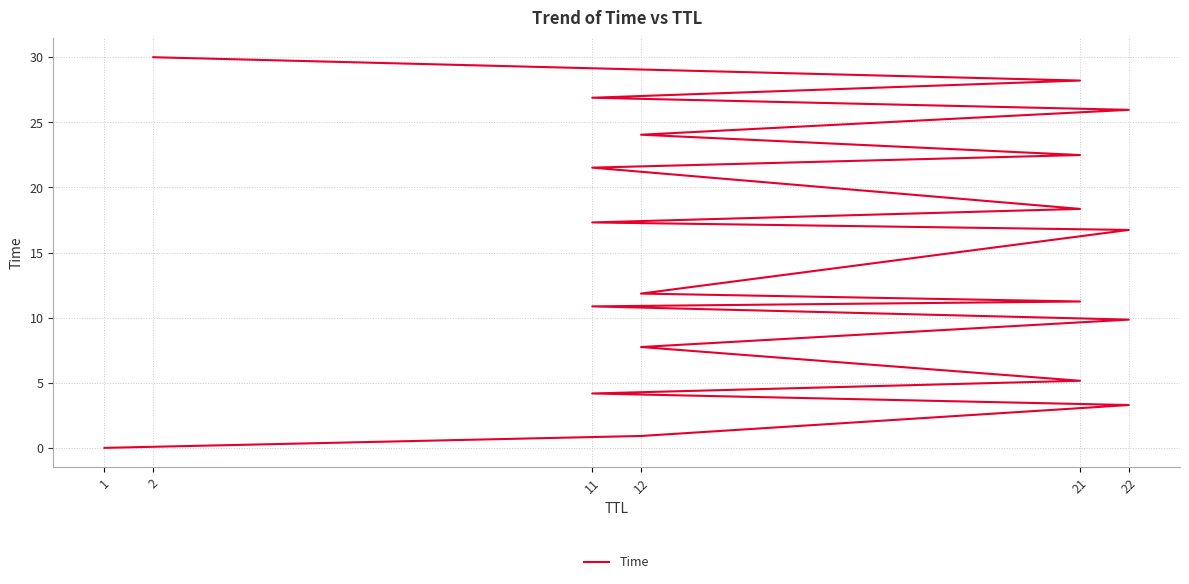

How many series are shown in this chart?

1